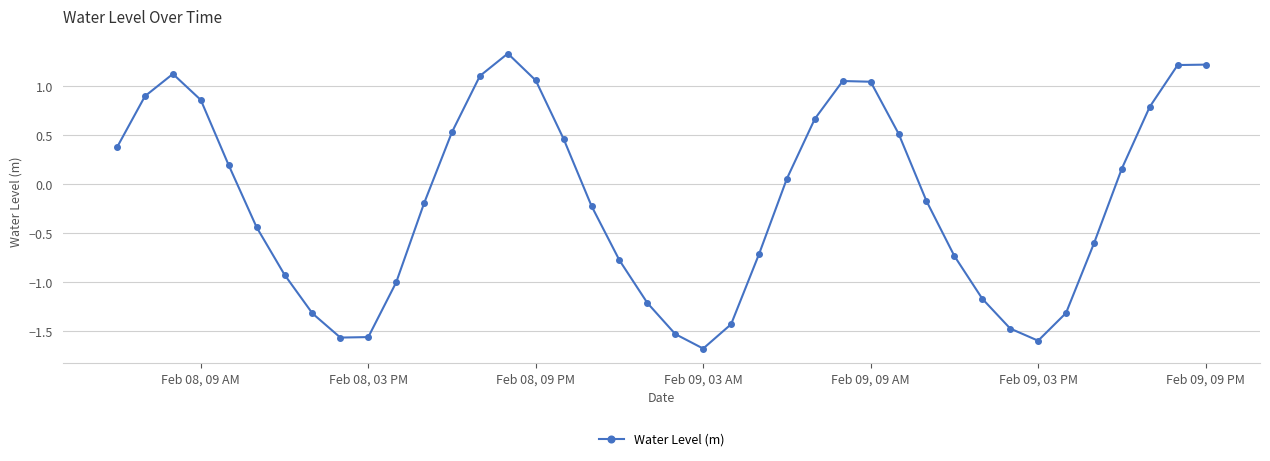

What is the difference between the maximum and second lowest values?

2.9